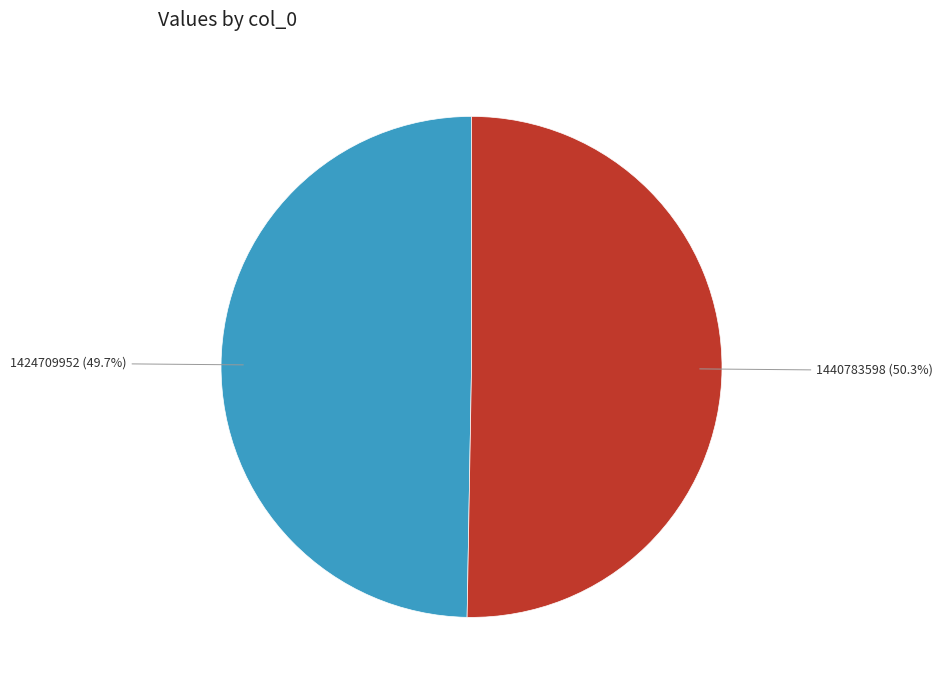

To the nearest percent, what portion does 1424709952 represent?

50%